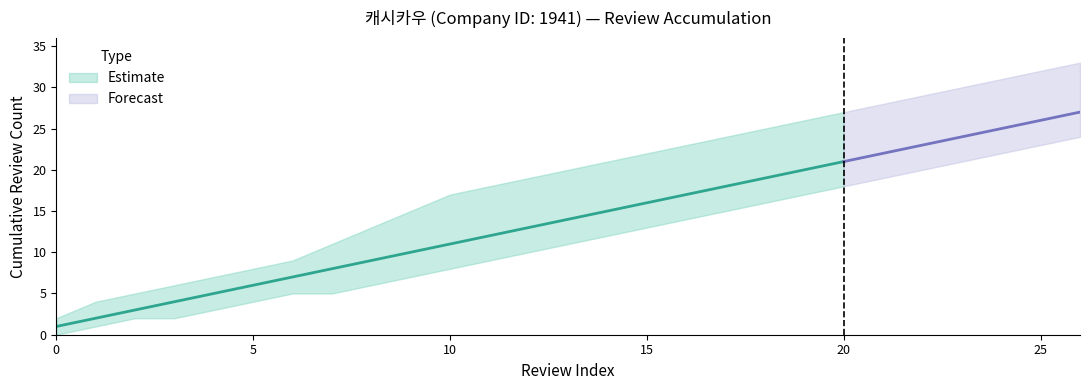

What is the difference between the maximum and second lowest values in the Review Count (lower bound) series?

23